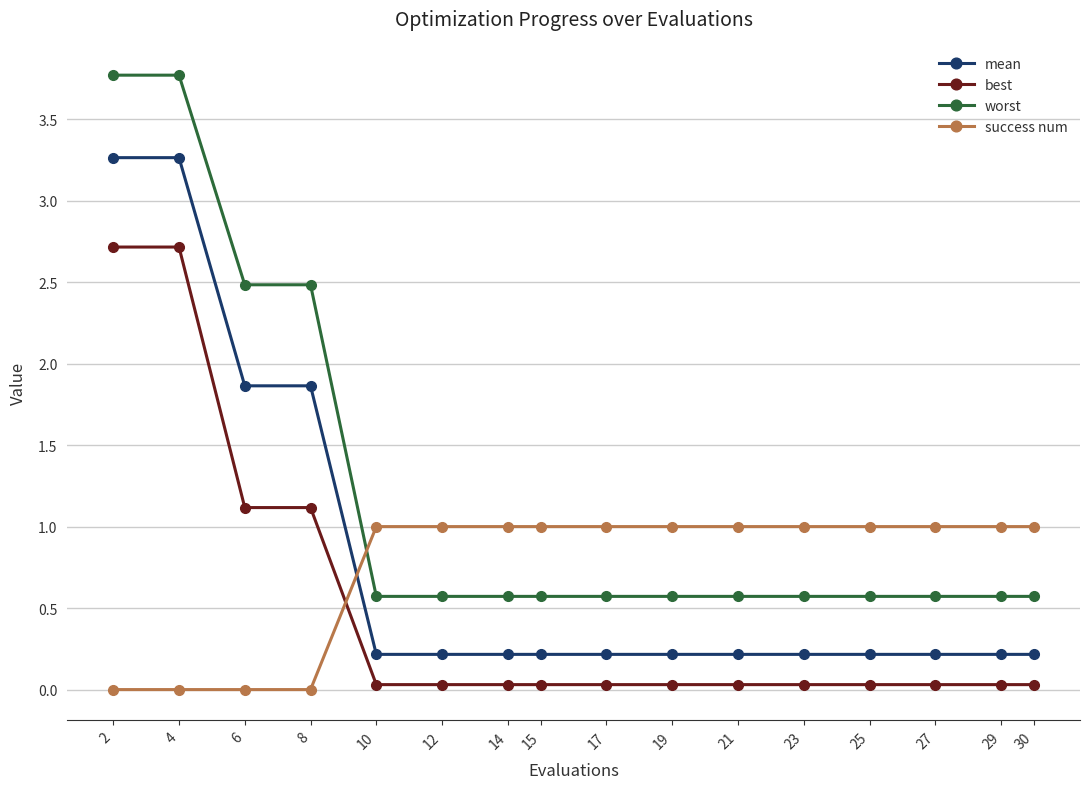

What is the difference between the mean values at 4 and 27?

3.0